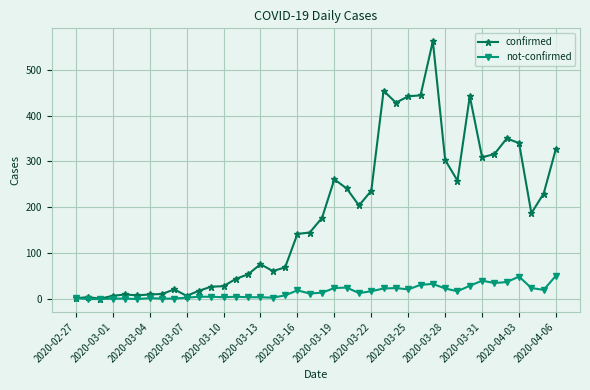

Which series has the largest total across all categories?

confirmed